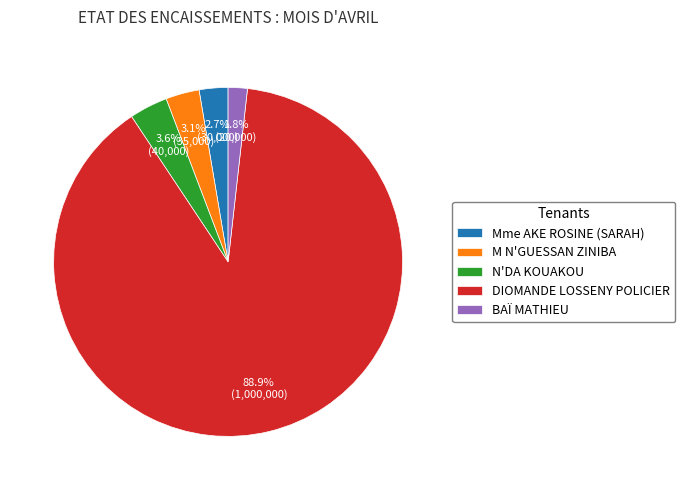

To the nearest percent, what portion does M N'GUESSAN ZINIBA represent?

3%